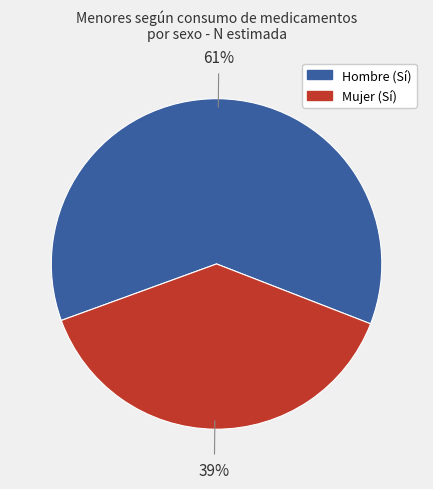

How many slices are in this pie chart?

2